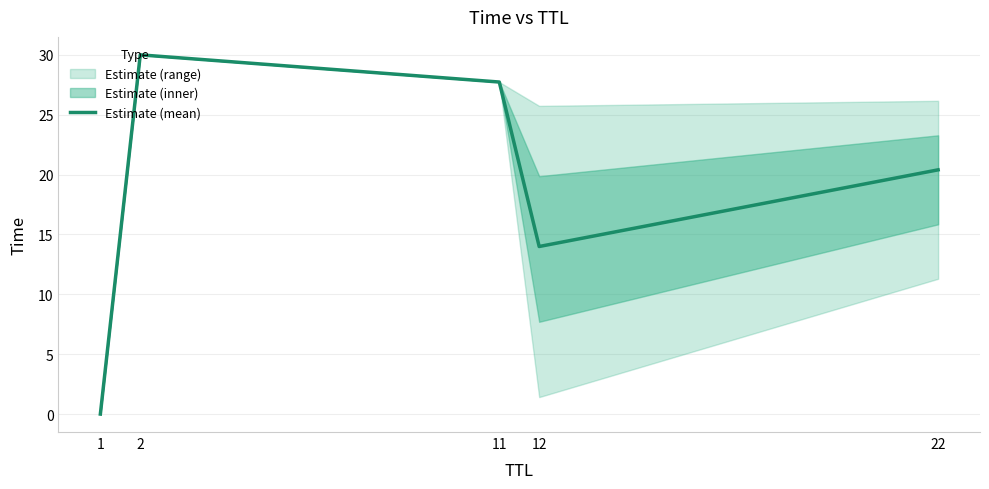

Rank the categories by value from lowest to highest.

1, 12, 22, 11, 2